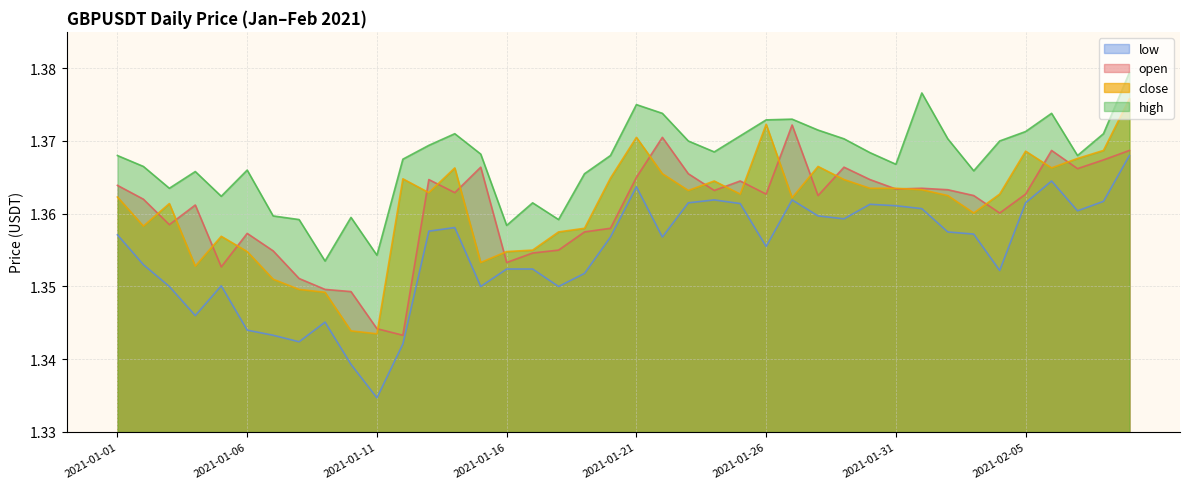

Reading right to left, list all the values displayed in this chart.

open: 1.4	1.4	1.4	1.4	1.4	1.4	1.4	1.4	1.4	1.4	1.4	1.4	1.4	1.4	1.4	1.4	1.4	1.4	1.4	1.4	1.4	1.4	1.4	1.4	1.4	1.4	1.4	1.4	1.3	1.3	1.3	1.3	1.4	1.4	1.4	1.4	1.4	1.4	1.4	1.4
high: 1.4	1.4	1.4	1.4	1.4	1.4	1.4	1.4	1.4	1.4	1.4	1.4	1.4	1.4	1.4	1.4	1.4	1.4	1.4	1.4	1.4	1.4	1.4	1.4	1.4	1.4	1.4	1.4	1.4	1.4	1.4	1.4	1.4	1.4	1.4	1.4	1.4	1.4	1.4	1.4
low: 1.4	1.4	1.4	1.4	1.4	1.4	1.4	1.4	1.4	1.4	1.4	1.4	1.4	1.4	1.4	1.4	1.4	1.4	1.4	1.4	1.4	1.4	1.4	1.4	1.4	1.4	1.4	1.4	1.3	1.3	1.3	1.3	1.3	1.3	1.3	1.4	1.3	1.4	1.4	1.4
close: 1.4	1.4	1.4	1.4	1.4	1.4	1.4	1.4	1.4	1.4	1.4	1.4	1.4	1.4	1.4	1.4	1.4	1.4	1.4	1.4	1.4	1.4	1.4	1.4	1.4	1.4	1.4	1.4	1.4	1.3	1.3	1.3	1.3	1.4	1.4	1.4	1.4	1.4	1.4	1.4